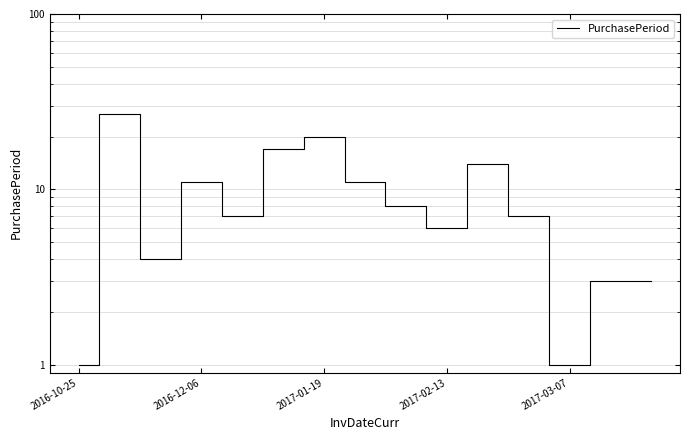

What is the difference between the second highest and second lowest values?

19